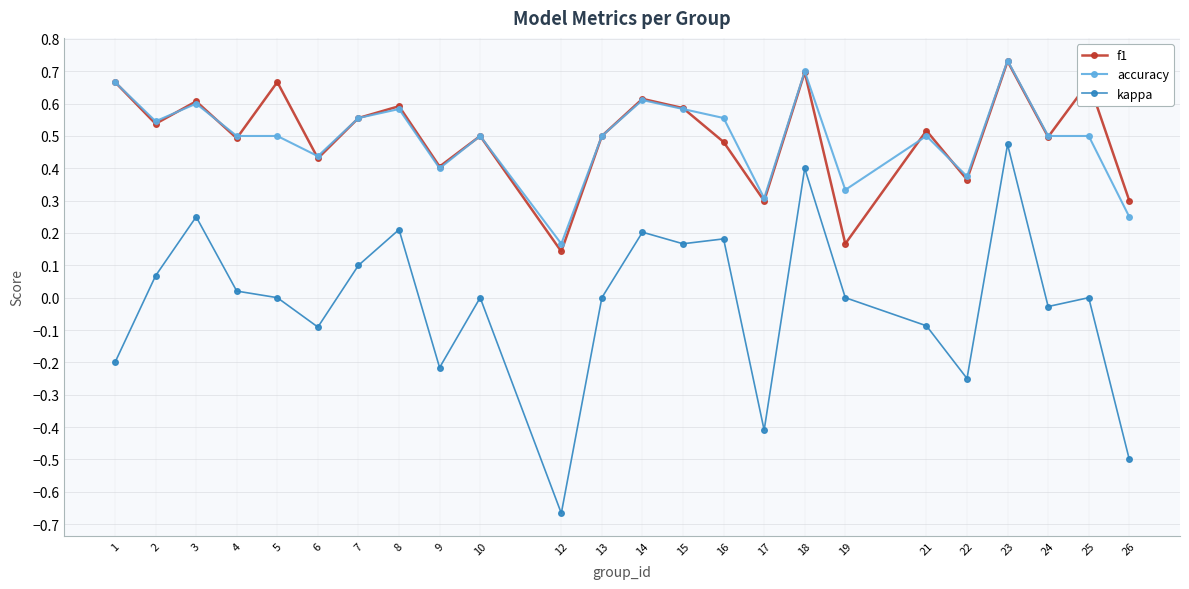

The value of accuracy at 2 is 0.5. True or false?

True